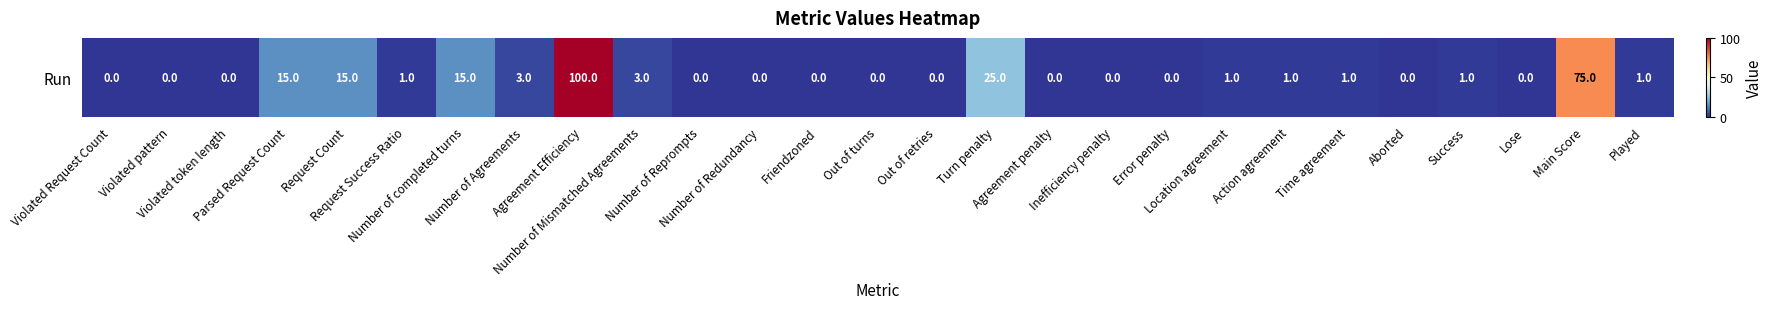

The chart shows a value of -68 at Violated Request Count. True or false?

False